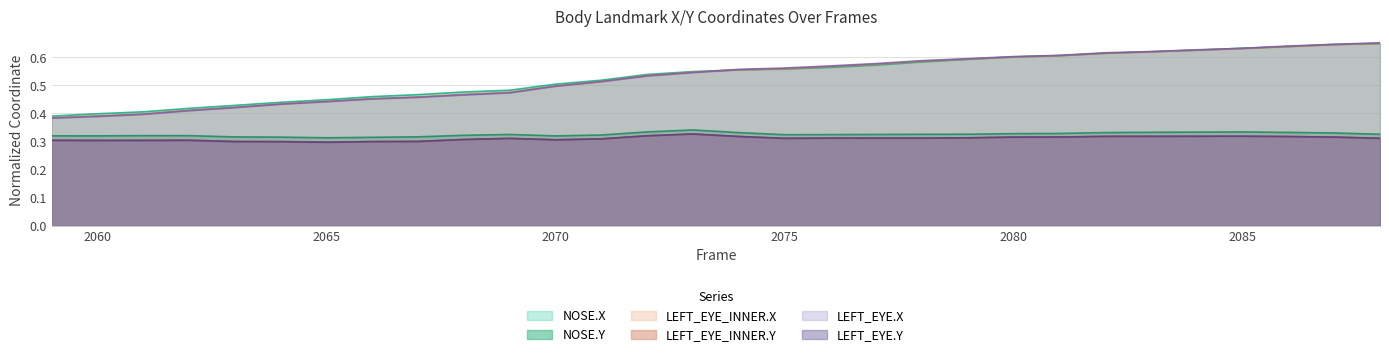

What is the value of the LEFT_EYE_INNER.Y point at the 29th from the left?

0.3